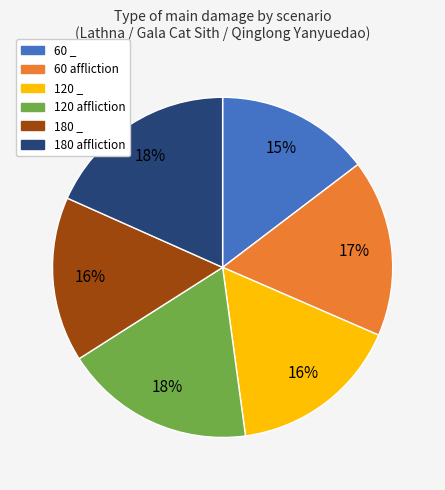

Does 60 affliction account for over 50% of the chart?

No